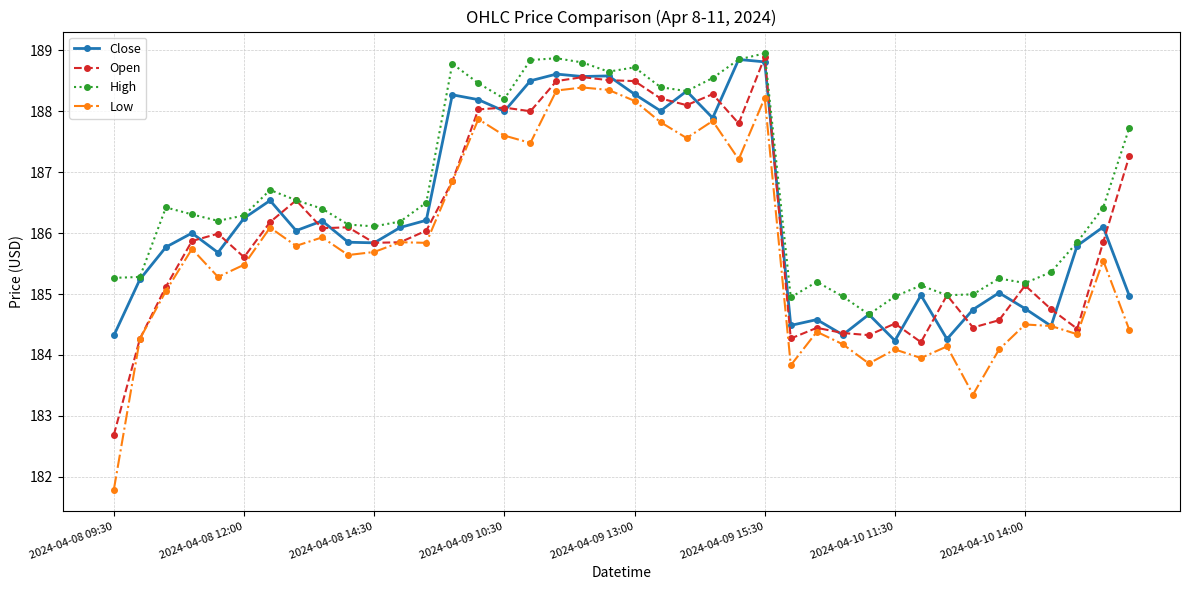

What is the average value of the Low series?

185.7